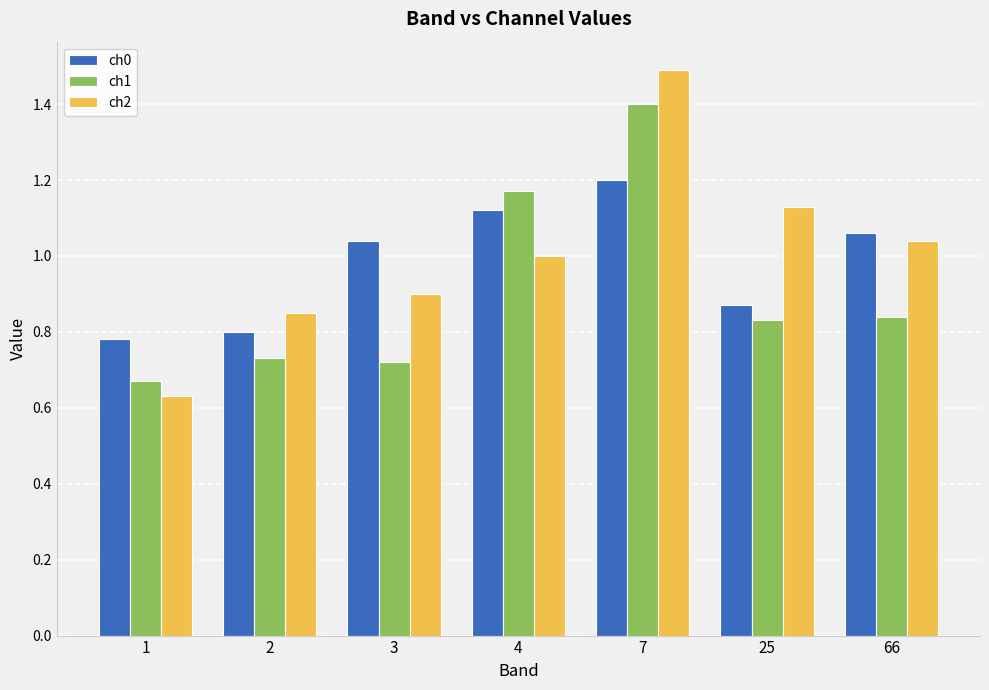

What is the difference between the highest and lowest values at 25?

0.3